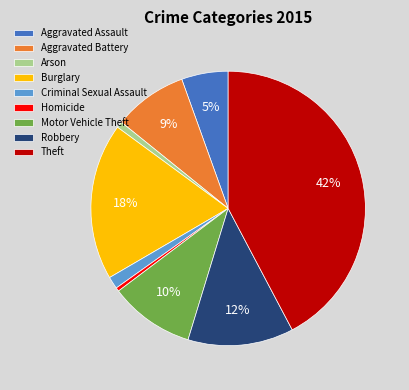

To the nearest percent, what is the combined percentage of Criminal Sexual Assault and Arson?

2%